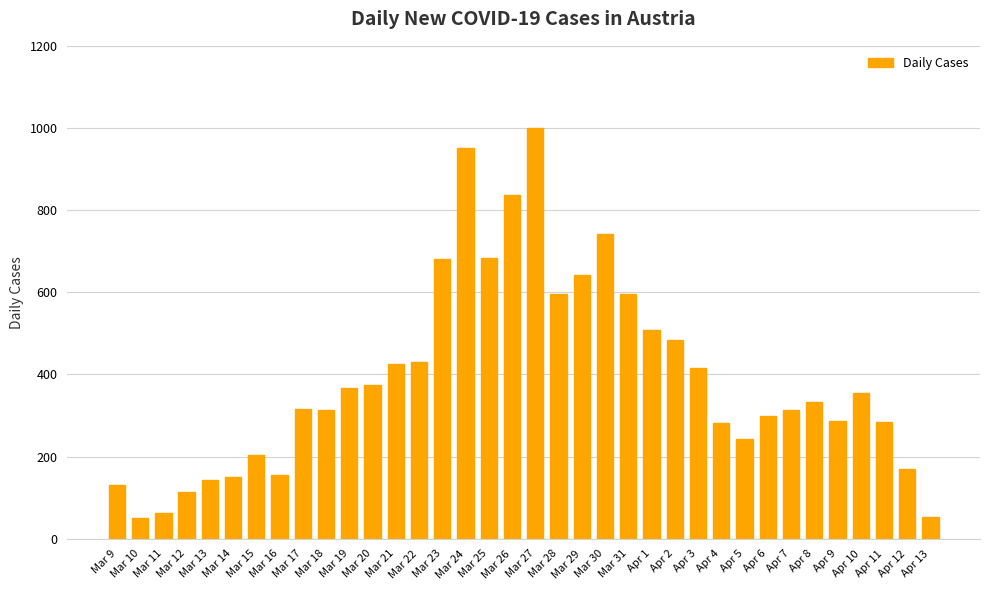

What is the sum of all values?

13999